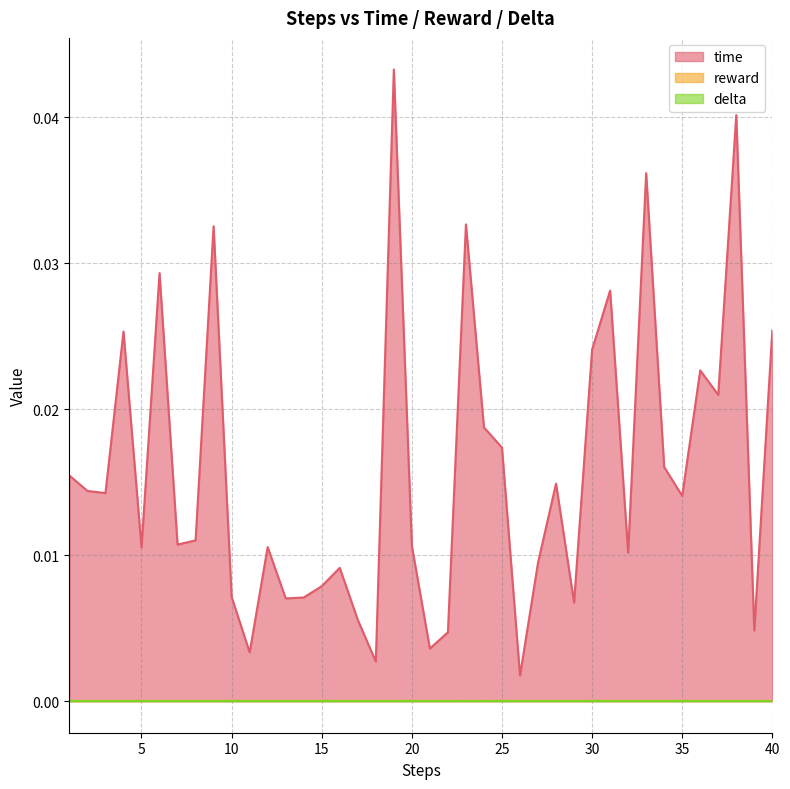

True or false: delta has more than 0 points higher than both neighbors.

False